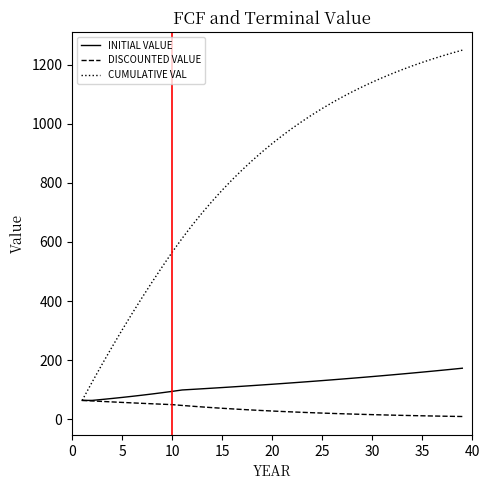

Which series has the widest spread of values?

CUMULATIVE VAL